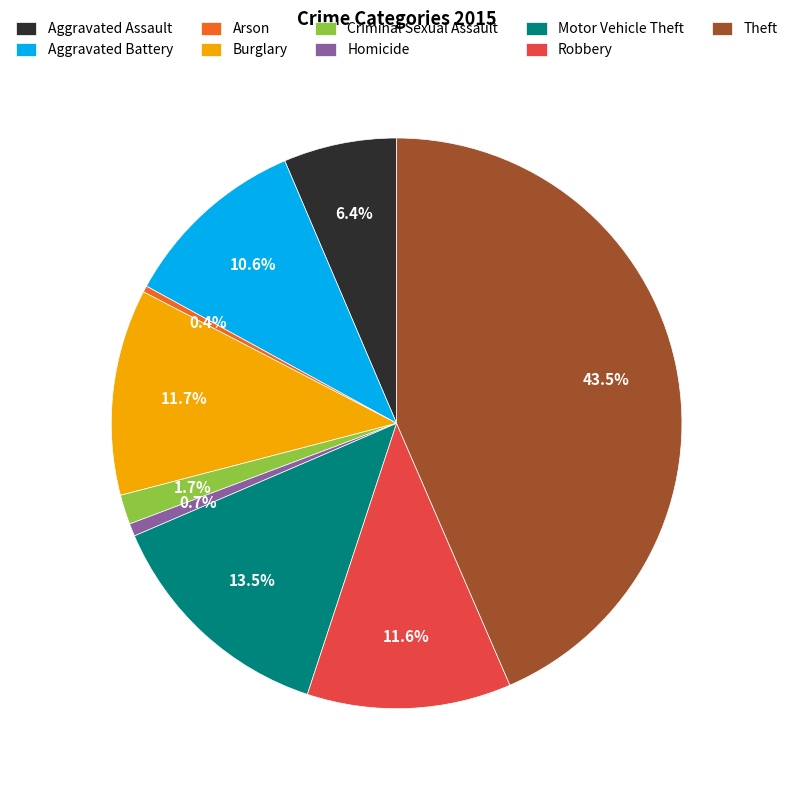

Is it true that Aggravated Battery is 11% of the pie?

True